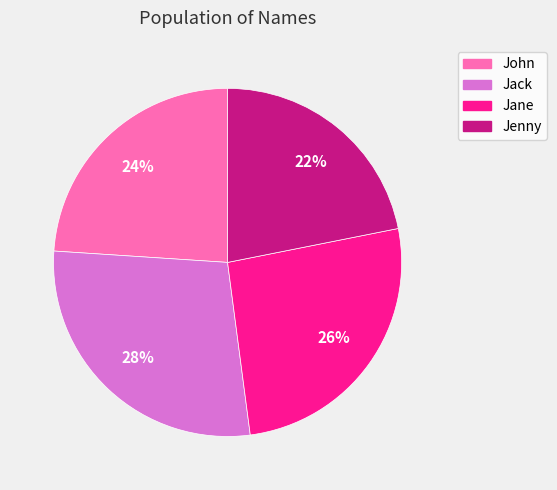

Does Jack represent more than half of the total?

No